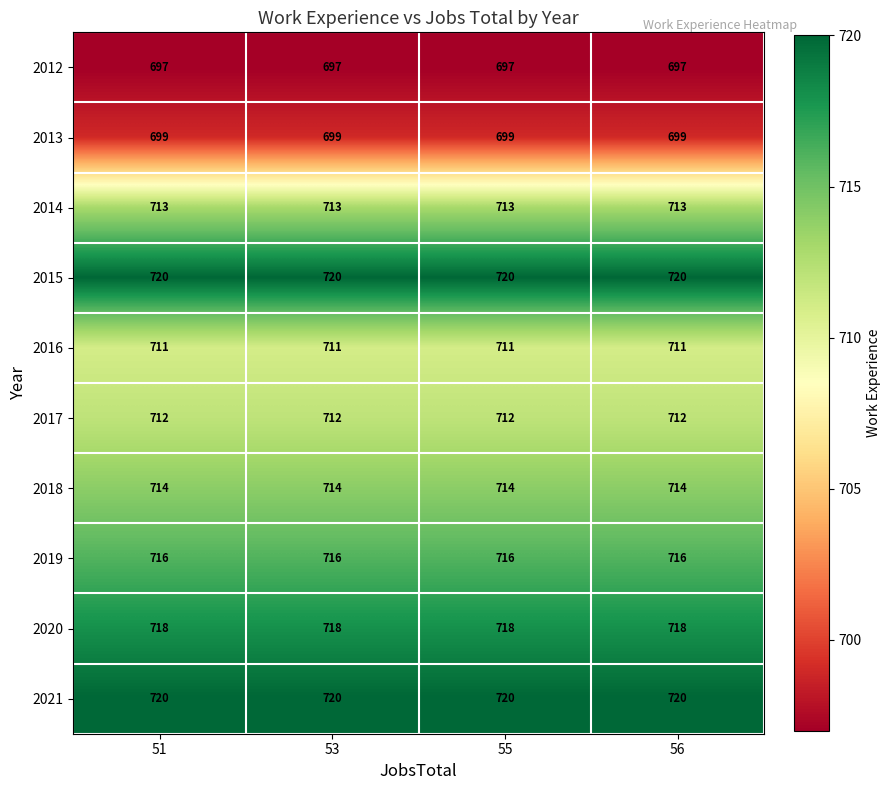

How many distinct data groups are displayed?

10